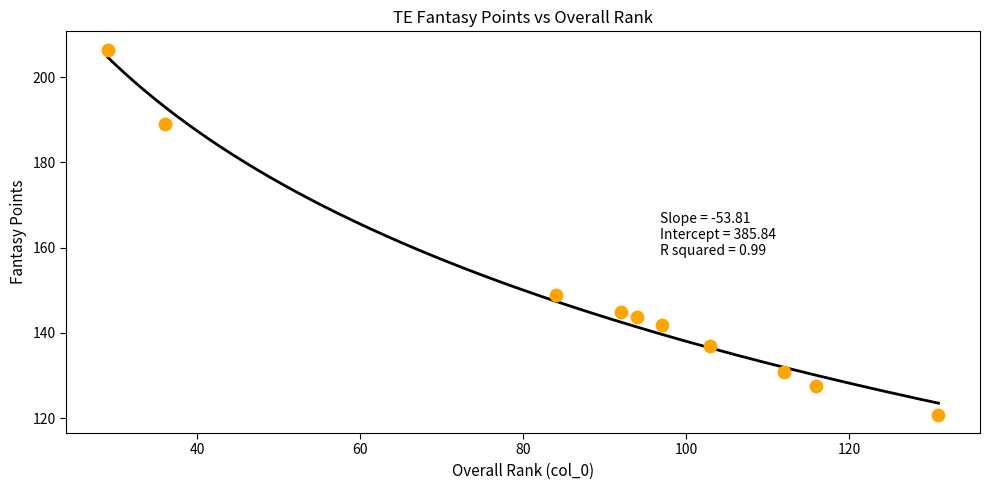

What Y value in the scatter plot is closest to 163?

148.8